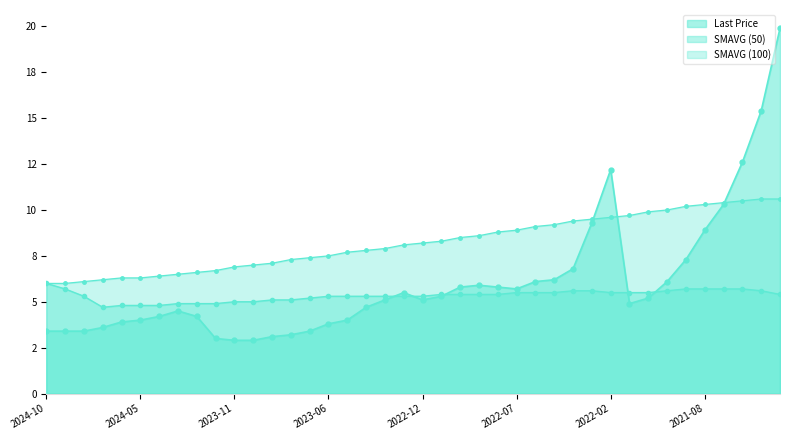

What is the label of the 14th point from the left?

2023-08-31